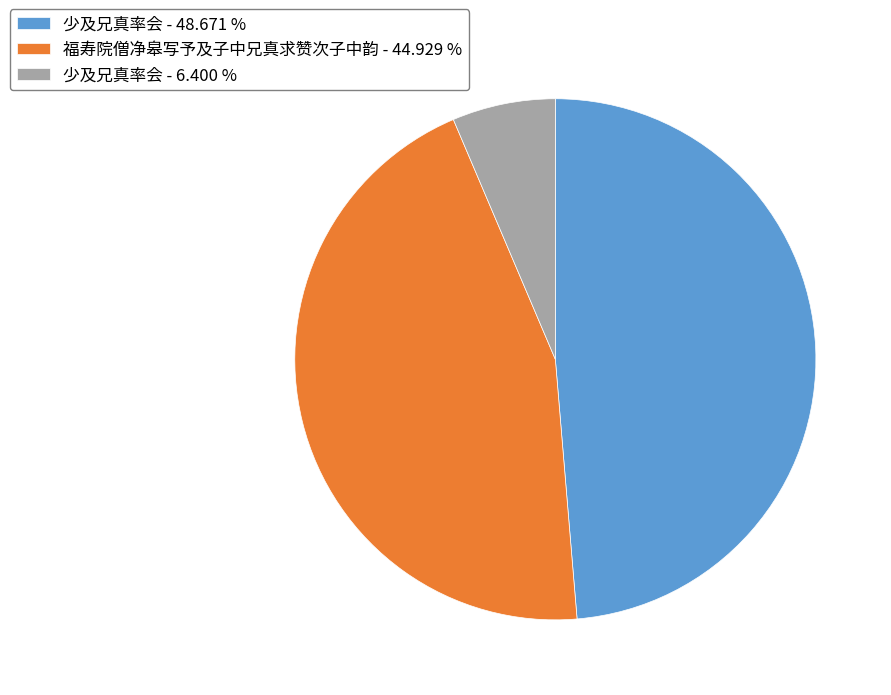

Is there a majority slice in this chart?

No